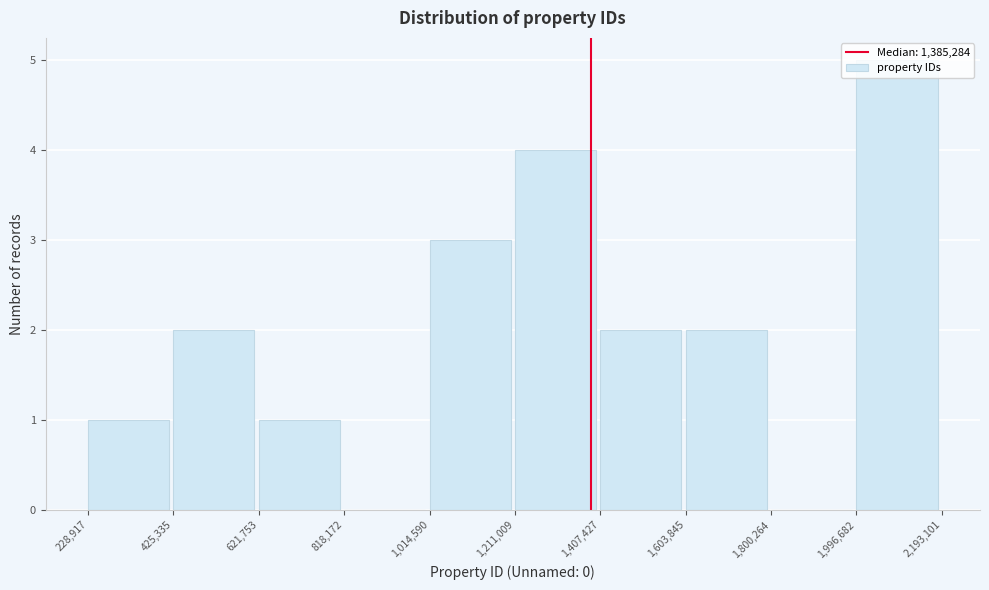

Over which range of the x-axis is the bar tallest?

1,996,682 to 2,193,101